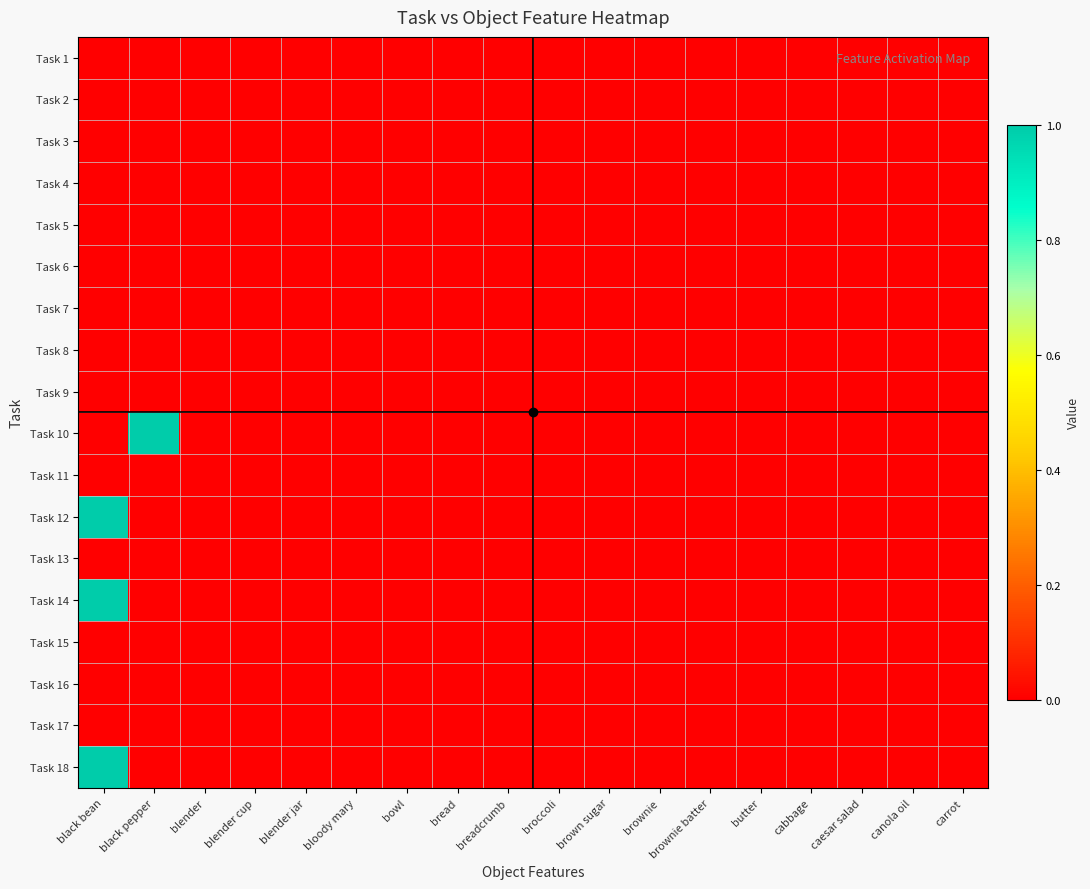

Reading left to right, list all the values displayed in this chart.

Task 1: black bean=0	black pepper=0	blender=0	blender cup=0	blender jar=0	bloody mary=0	bowl=0	bread=0	breadcrumb=0	broccoli=0	brown sugar=0	brownie=0	brownie batter=0	butter=0	cabbage=0	caesar salad=0	canola oil=0	carrot=0
Task 2: black bean=0	black pepper=0	blender=0	blender cup=0	blender jar=0	bloody mary=0	bowl=0	bread=0	breadcrumb=0	broccoli=0	brown sugar=0	brownie=0	brownie batter=0	butter=0	cabbage=0	caesar salad=0	canola oil=0	carrot=0
Task 3: black bean=0	black pepper=0	blender=0	blender cup=0	blender jar=0	bloody mary=0	bowl=0	bread=0	breadcrumb=0	broccoli=0	brown sugar=0	brownie=0	brownie batter=0	butter=0	cabbage=0	caesar salad=0	canola oil=0	carrot=0
Task 4: black bean=0	black pepper=0	blender=0	blender cup=0	blender jar=0	bloody mary=0	bowl=0	bread=0	breadcrumb=0	broccoli=0	brown sugar=0	brownie=0	brownie batter=0	butter=0	cabbage=0	caesar salad=0	canola oil=0	carrot=0
Task 5: black bean=0	black pepper=0	blender=0	blender cup=0	blender jar=0	bloody mary=0	bowl=0	bread=0	breadcrumb=0	broccoli=0	brown sugar=0	brownie=0	brownie batter=0	butter=0	cabbage=0	caesar salad=0	canola oil=0	carrot=0
Task 6: black bean=0	black pepper=0	blender=0	blender cup=0	blender jar=0	bloody mary=0	bowl=0	bread=0	breadcrumb=0	broccoli=0	brown sugar=0	brownie=0	brownie batter=0	butter=0	cabbage=0	caesar salad=0	canola oil=0	carrot=0
Task 7: black bean=0	black pepper=0	blender=0	blender cup=0	blender jar=0	bloody mary=0	bowl=0	bread=0	breadcrumb=0	broccoli=0	brown sugar=0	brownie=0	brownie batter=0	butter=0	cabbage=0	caesar salad=0	canola oil=0	carrot=0
Task 8: black bean=0	black pepper=0	blender=0	blender cup=0	blender jar=0	bloody mary=0	bowl=0	bread=0	breadcrumb=0	broccoli=0	brown sugar=0	brownie=0	brownie batter=0	butter=0	cabbage=0	caesar salad=0	canola oil=0	carrot=0
Task 9: black bean=0	black pepper=0	blender=0	blender cup=0	blender jar=0	bloody mary=0	bowl=0	bread=0	breadcrumb=0	broccoli=0	brown sugar=0	brownie=0	brownie batter=0	butter=0	cabbage=0	caesar salad=0	canola oil=0	carrot=0
Task 10: black bean=0	black pepper=1	blender=0	blender cup=0	blender jar=0	bloody mary=0	bowl=0	bread=0	breadcrumb=0	broccoli=0	brown sugar=0	brownie=0	brownie batter=0	butter=0	cabbage=0	caesar salad=0	canola oil=0	carrot=0
Task 11: black bean=0	black pepper=0	blender=0	blender cup=0	blender jar=0	bloody mary=0	bowl=0	bread=0	breadcrumb=0	broccoli=0	brown sugar=0	brownie=0	brownie batter=0	butter=0	cabbage=0	caesar salad=0	canola oil=0	carrot=0
Task 12: black bean=1	black pepper=0	blender=0	blender cup=0	blender jar=0	bloody mary=0	bowl=0	bread=0	breadcrumb=0	broccoli=0	brown sugar=0	brownie=0	brownie batter=0	butter=0	cabbage=0	caesar salad=0	canola oil=0	carrot=0
Task 13: black bean=0	black pepper=0	blender=0	blender cup=0	blender jar=0	bloody mary=0	bowl=0	bread=0	breadcrumb=0	broccoli=0	brown sugar=0	brownie=0	brownie batter=0	butter=0	cabbage=0	caesar salad=0	canola oil=0	carrot=0
Task 14: black bean=1	black pepper=0	blender=0	blender cup=0	blender jar=0	bloody mary=0	bowl=0	bread=0	breadcrumb=0	broccoli=0	brown sugar=0	brownie=0	brownie batter=0	butter=0	cabbage=0	caesar salad=0	canola oil=0	carrot=0
Task 15: black bean=0	black pepper=0	blender=0	blender cup=0	blender jar=0	bloody mary=0	bowl=0	bread=0	breadcrumb=0	broccoli=0	brown sugar=0	brownie=0	brownie batter=0	butter=0	cabbage=0	caesar salad=0	canola oil=0	carrot=0
Task 16: black bean=0	black pepper=0	blender=0	blender cup=0	blender jar=0	bloody mary=0	bowl=0	bread=0	breadcrumb=0	broccoli=0	brown sugar=0	brownie=0	brownie batter=0	butter=0	cabbage=0	caesar salad=0	canola oil=0	carrot=0
Task 17: black bean=0	black pepper=0	blender=0	blender cup=0	blender jar=0	bloody mary=0	bowl=0	bread=0	breadcrumb=0	broccoli=0	brown sugar=0	brownie=0	brownie batter=0	butter=0	cabbage=0	caesar salad=0	canola oil=0	carrot=0
Task 18: black bean=1	black pepper=0	blender=0	blender cup=0	blender jar=0	bloody mary=0	bowl=0	bread=0	breadcrumb=0	broccoli=0	brown sugar=0	brownie=0	brownie batter=0	butter=0	cabbage=0	caesar salad=0	canola oil=0	carrot=0